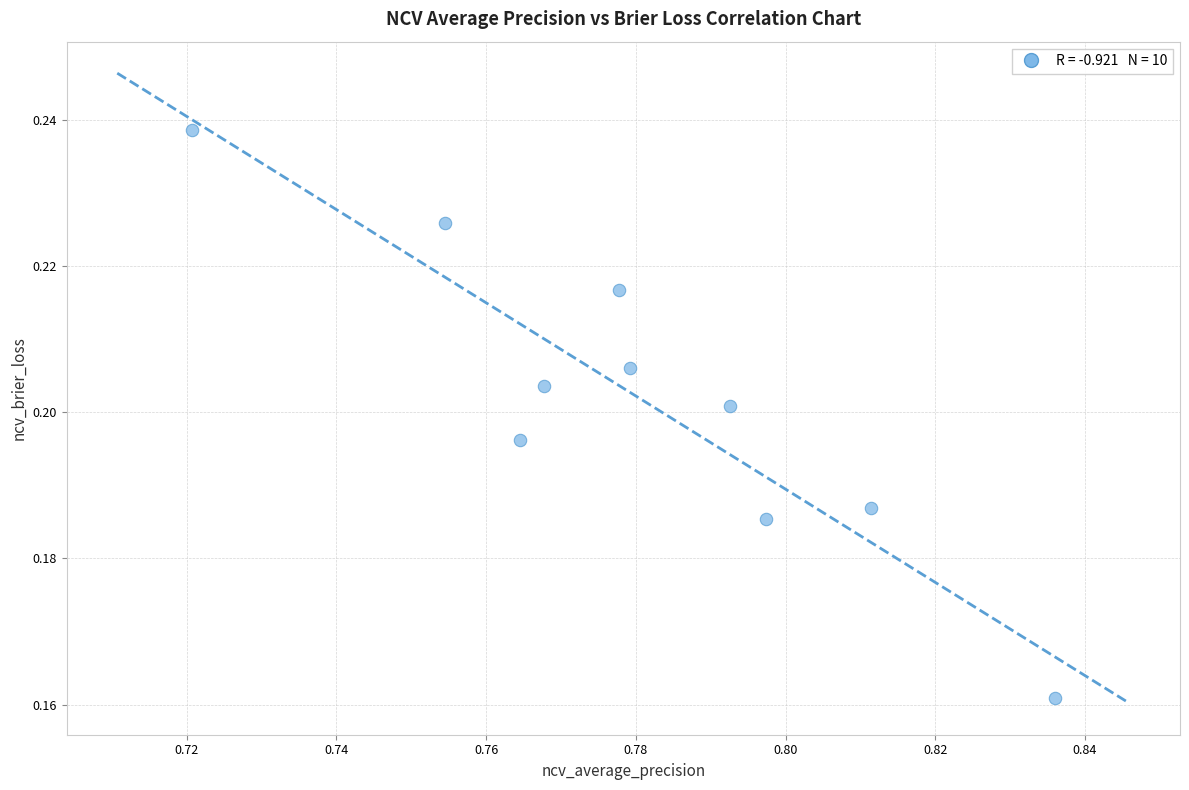

What is the average X value?

0.8